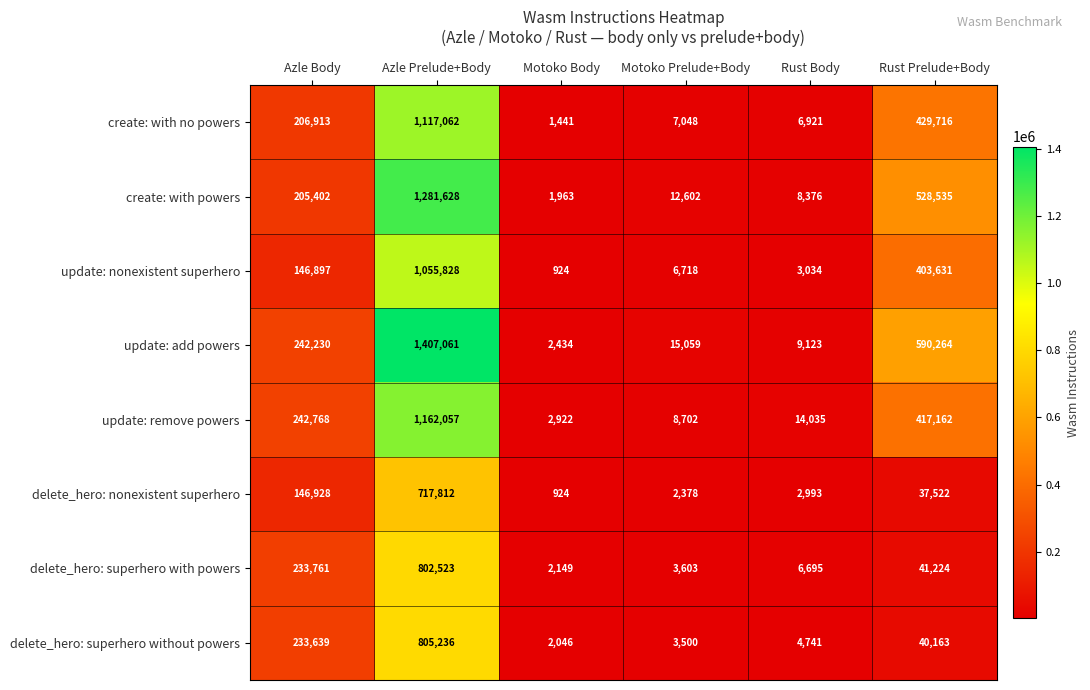

Which label corresponds to the smallest value in the chart?

Motoko Body